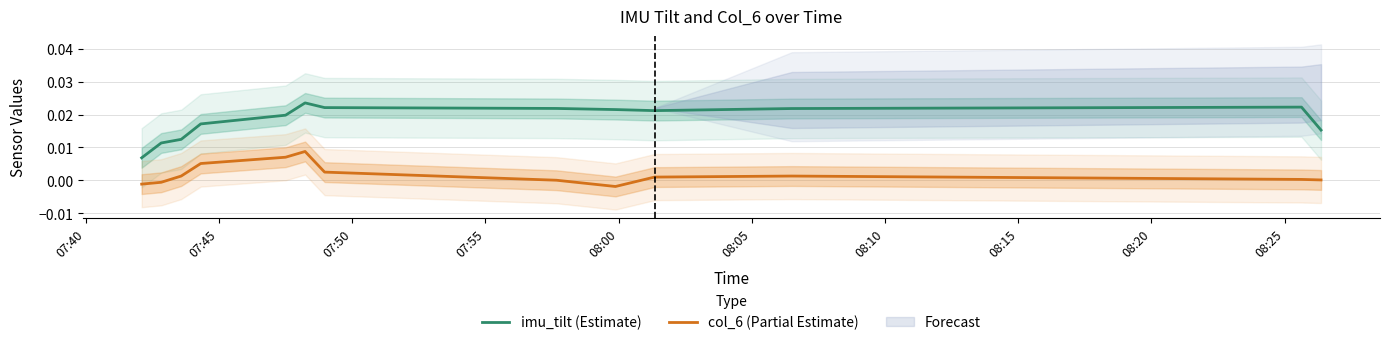

True or false: col_6 (Partial Estimate) and imu_tilt (Estimate) intersect in this chart.

False